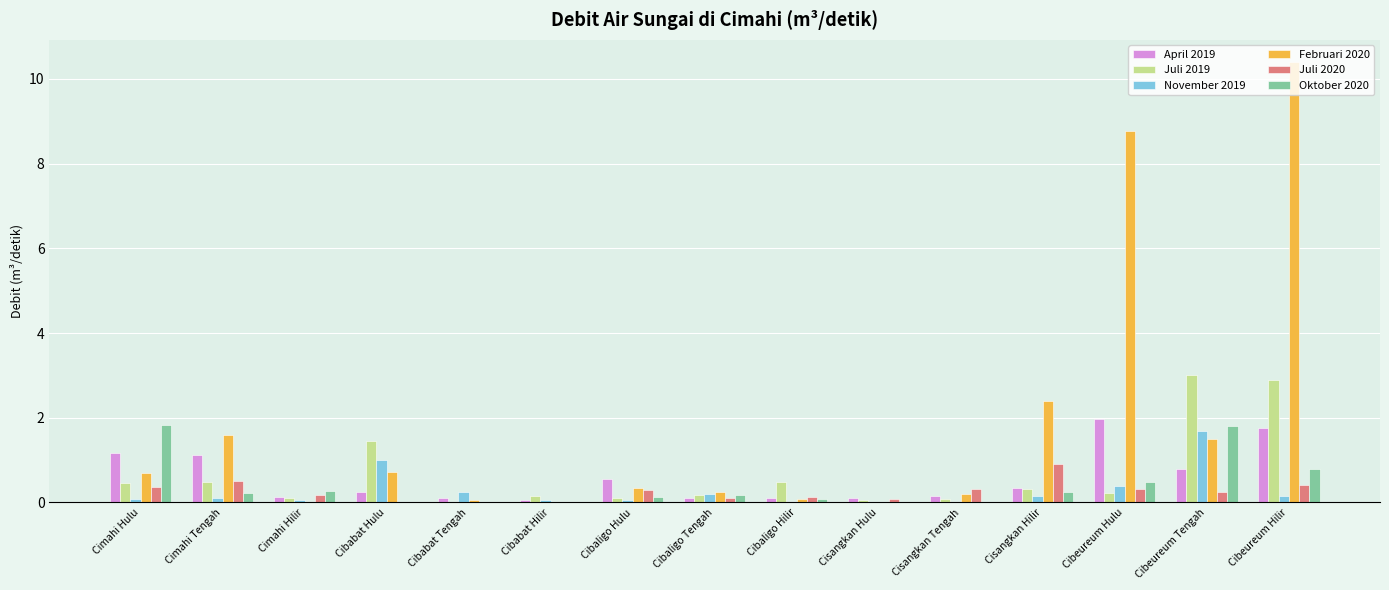

What is the highest value of the April 2019 series?

2.0